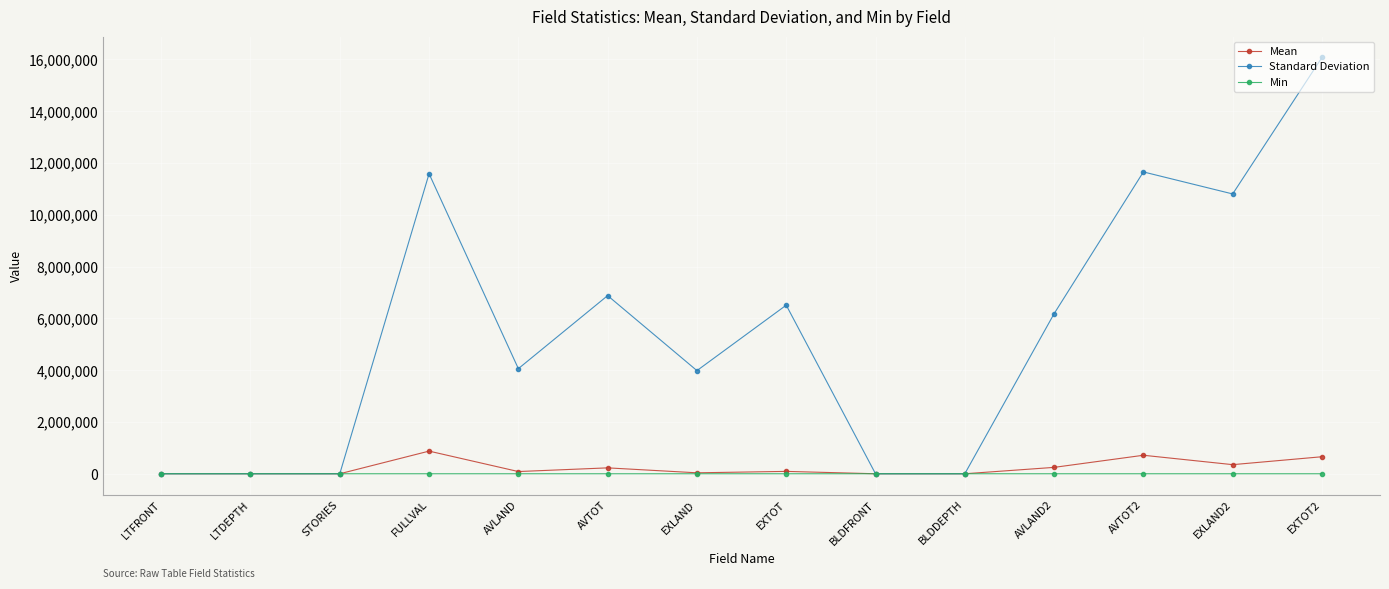

Does the chart have visible grid lines?

Yes